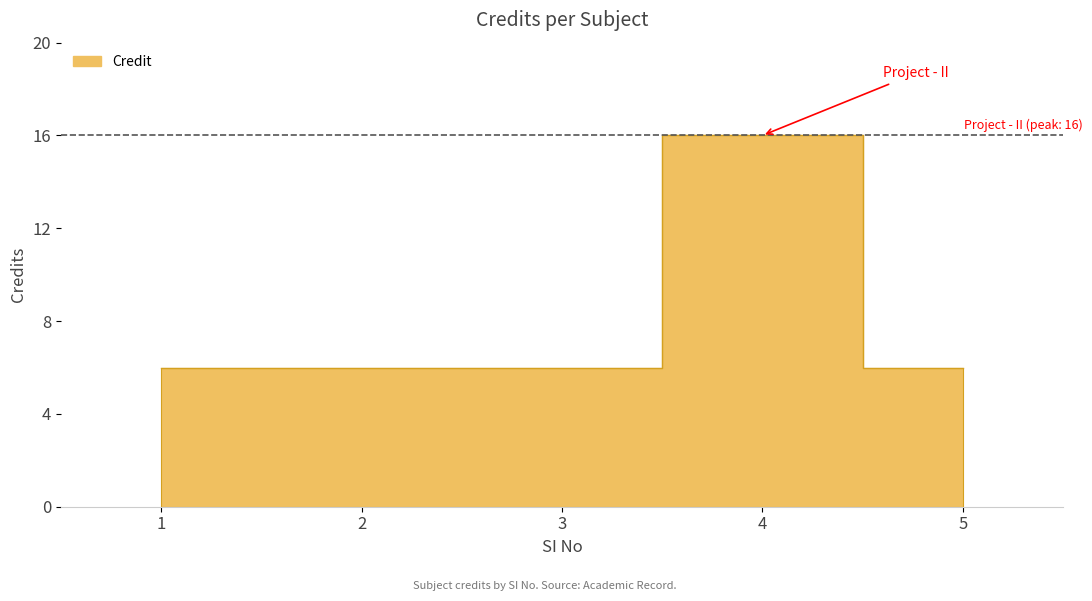

How many interior local peaks (higher than both neighbors) does the data have?

1